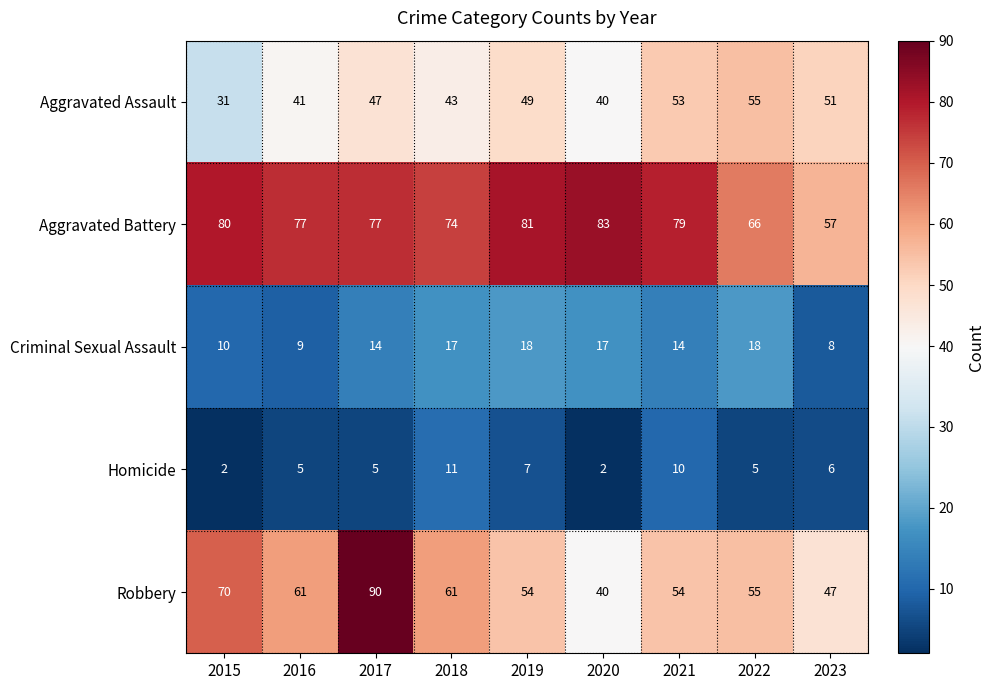

How many data points does each series have?

9